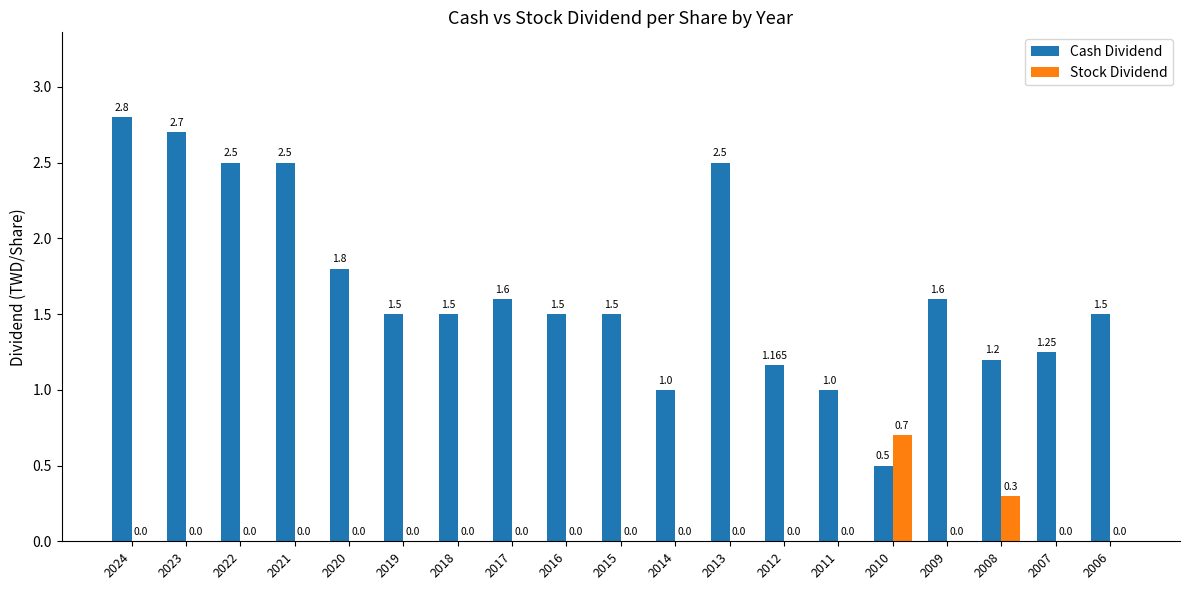

What is the sum of the Cash Dividend values at 2009 and 2014?

2.6